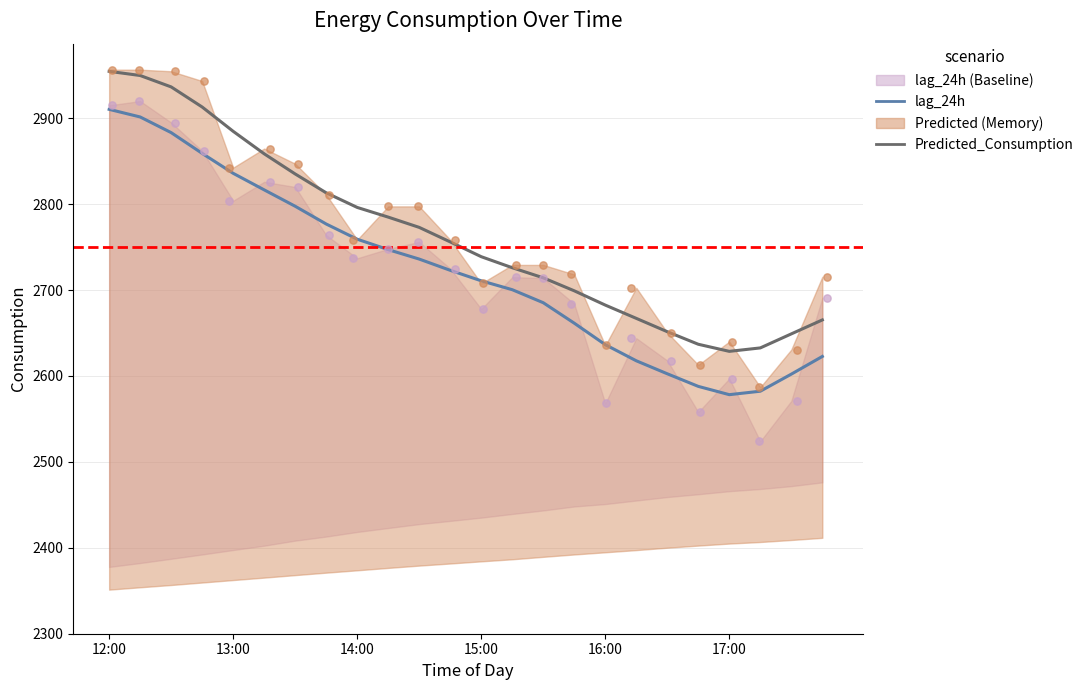

Which series contains the highest Y value?

Predicted_Consumption